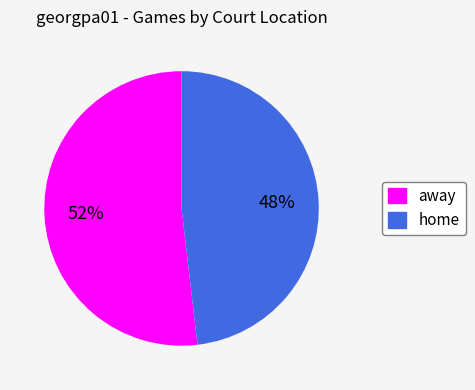

To the nearest percent, what percentage of the pie is home?

48%